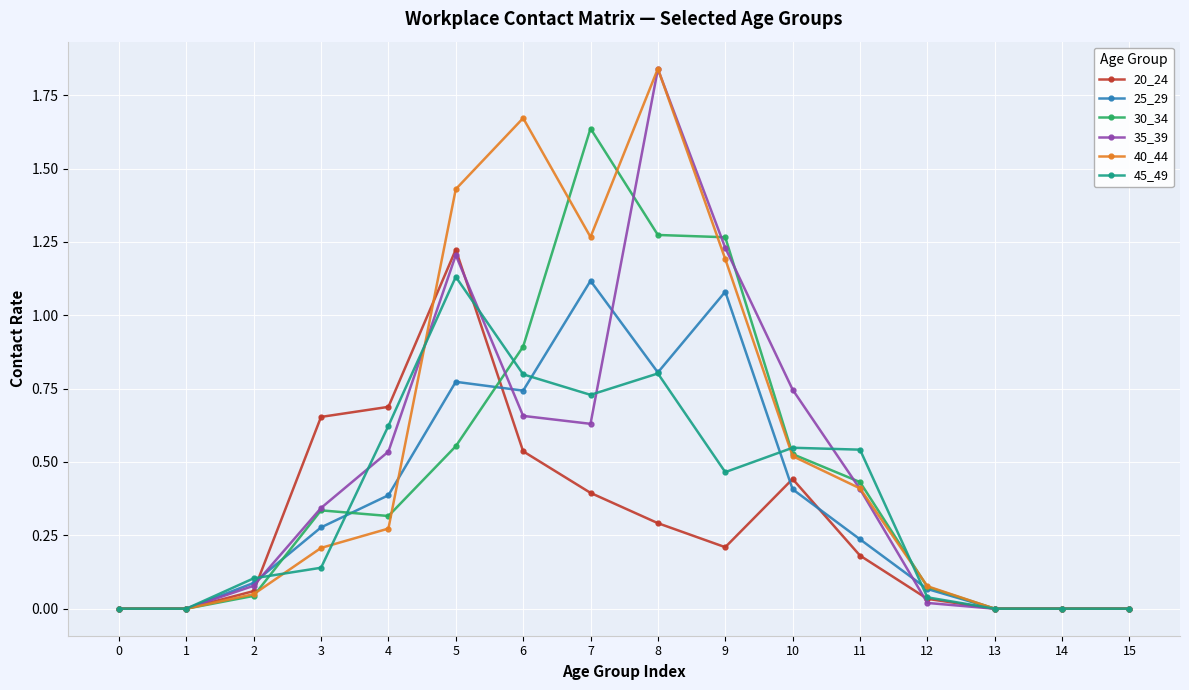

True or false: 45_49 has more than 0 points higher than both neighbors.

True